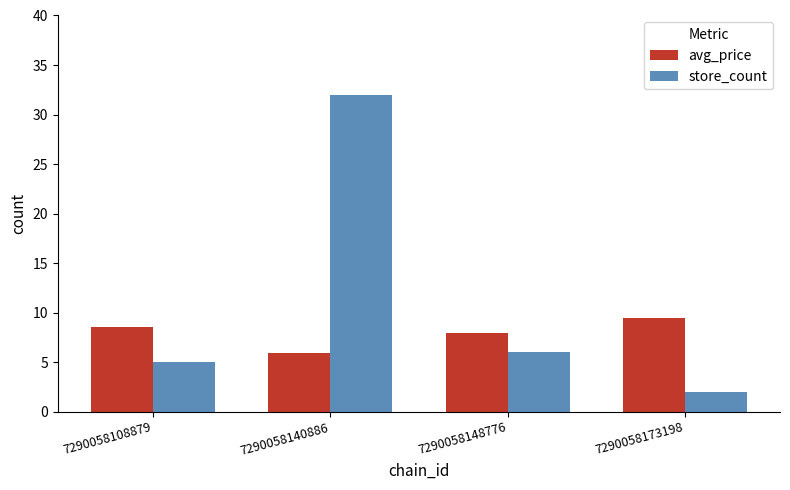

The value of avg_price at 7290058148776 is 12.3. True or false?

False